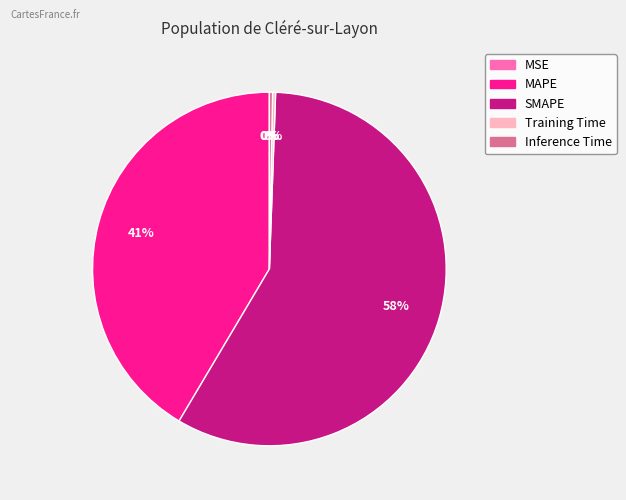

To the nearest percent, what is the average slice percentage?

20%